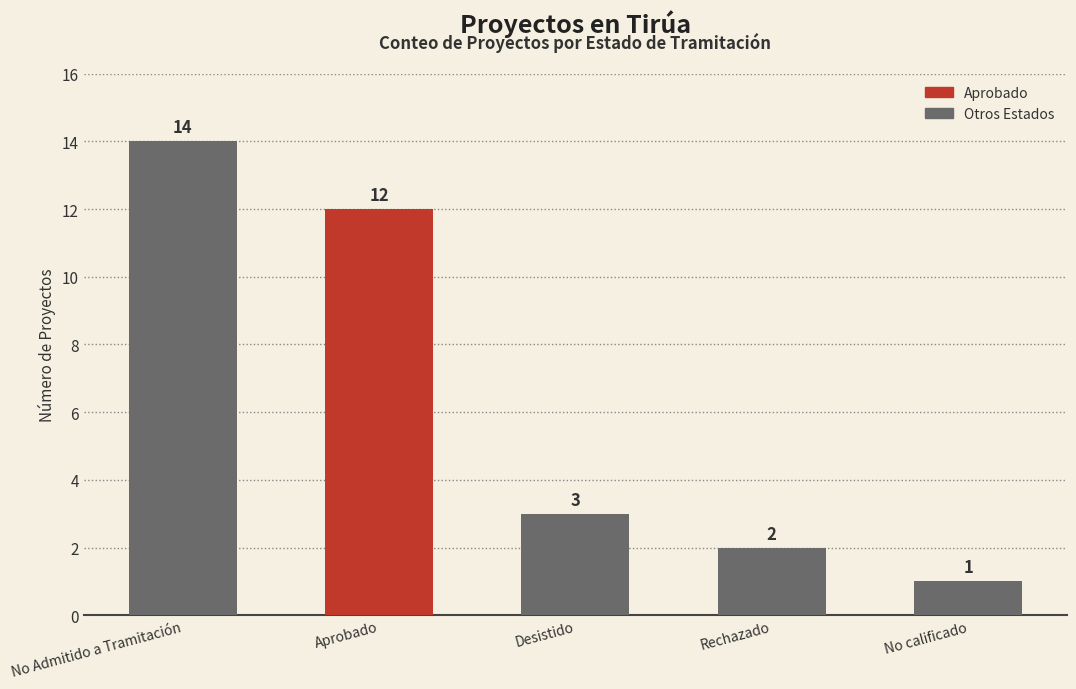

Rank the categories by value from highest to lowest.

No Admitido a Tramitación, Aprobado, Desistido, Rechazado, No calificado